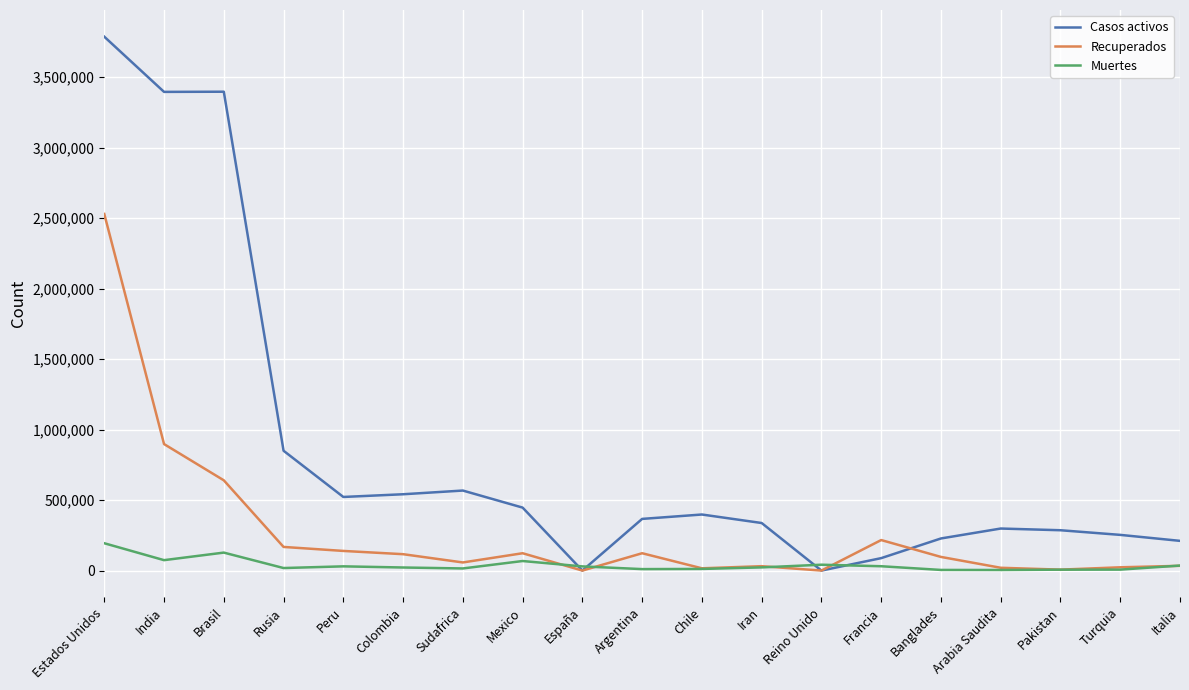

What is the difference between the highest and lowest values at Pakistan?

279807